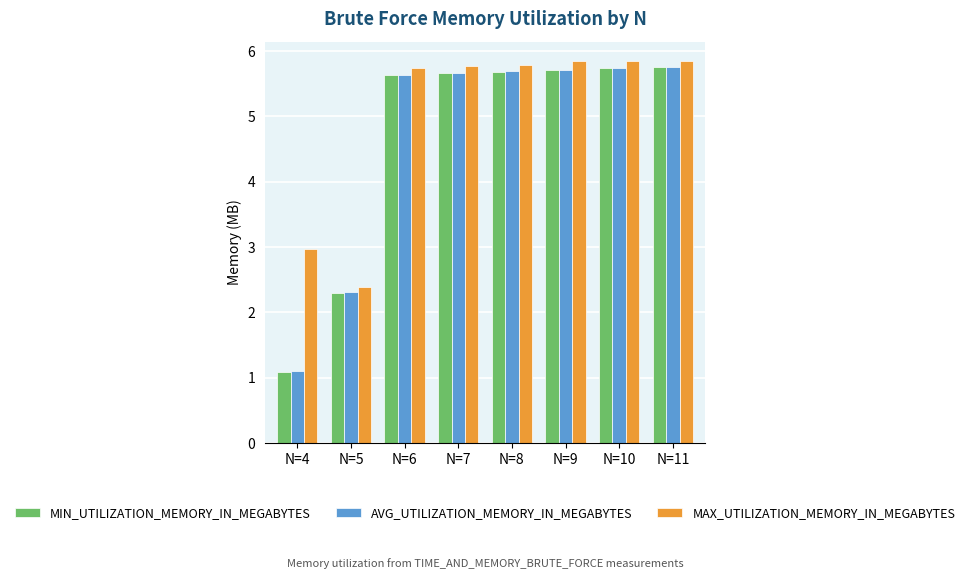

What are all the series names shown in the legend?

MIN_UTILIZATION_MEMORY_IN_MEGABYTES, AVG_UTILIZATION_MEMORY_IN_MEGABYTES, MAX_UTILIZATION_MEMORY_IN_MEGABYTES